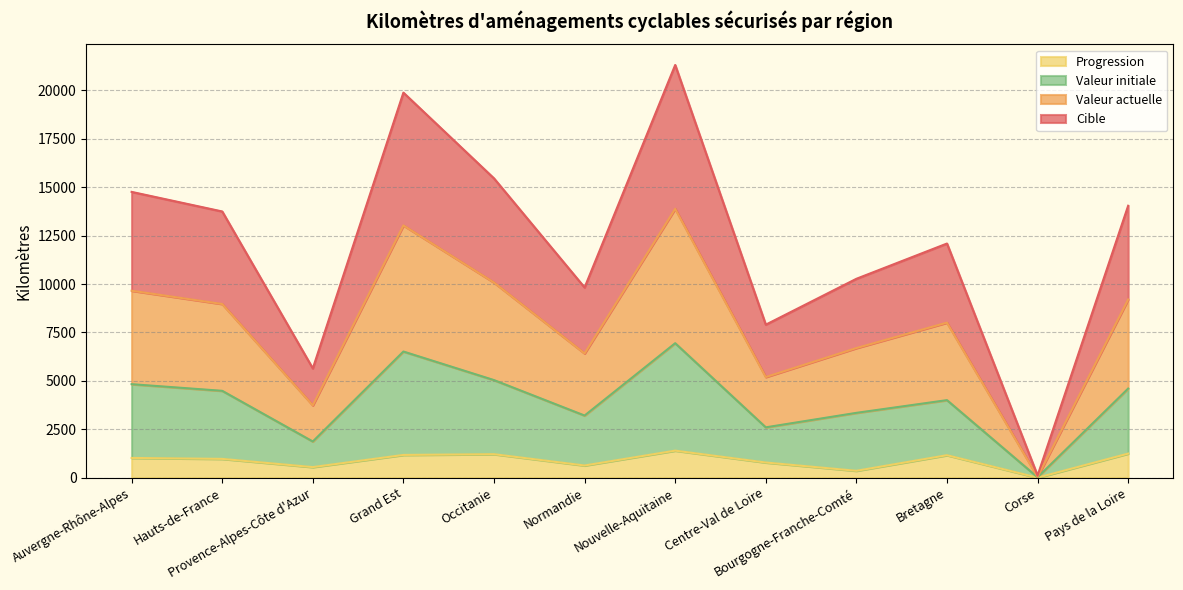

What is the total value across all series at Provence-Alpes-Côte d'Azur?

5640